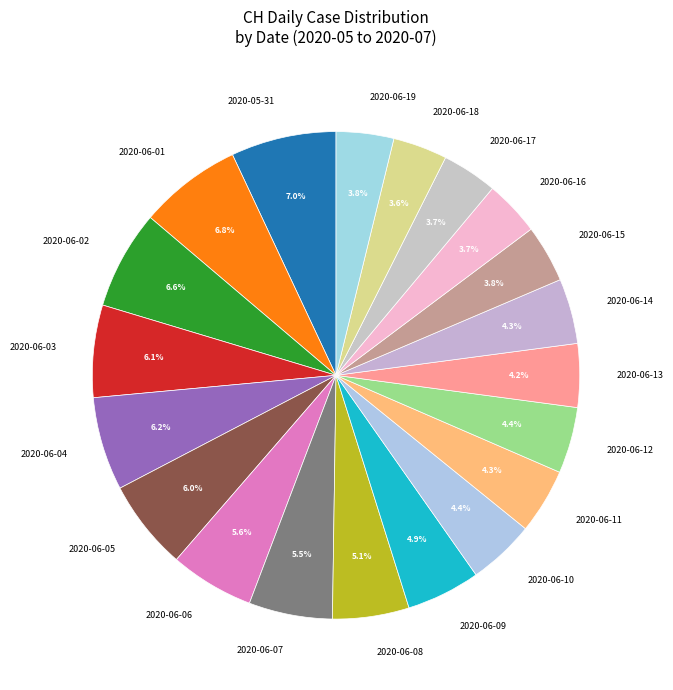

What percentage do 2020-06-06 and 2020-06-07 together represent?

11.1%